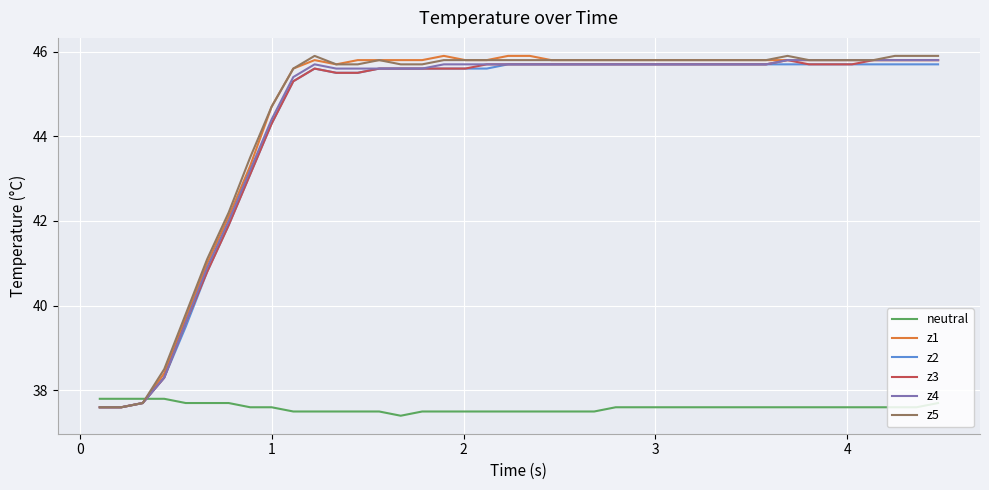

What is the minimum value shown in the chart?

37.4